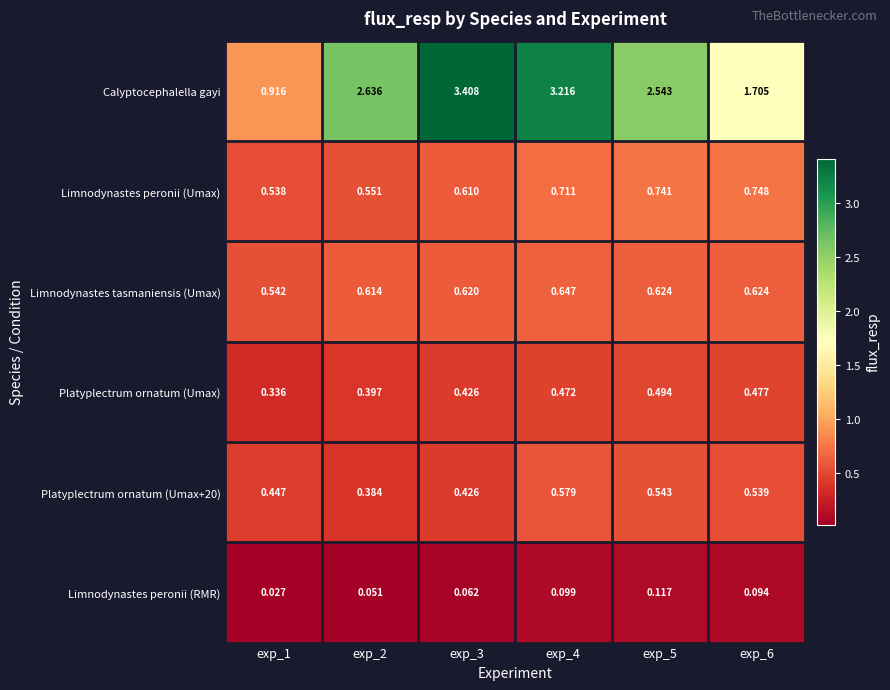

Which series has the largest total across all categories?

Calyptocephalella gayi